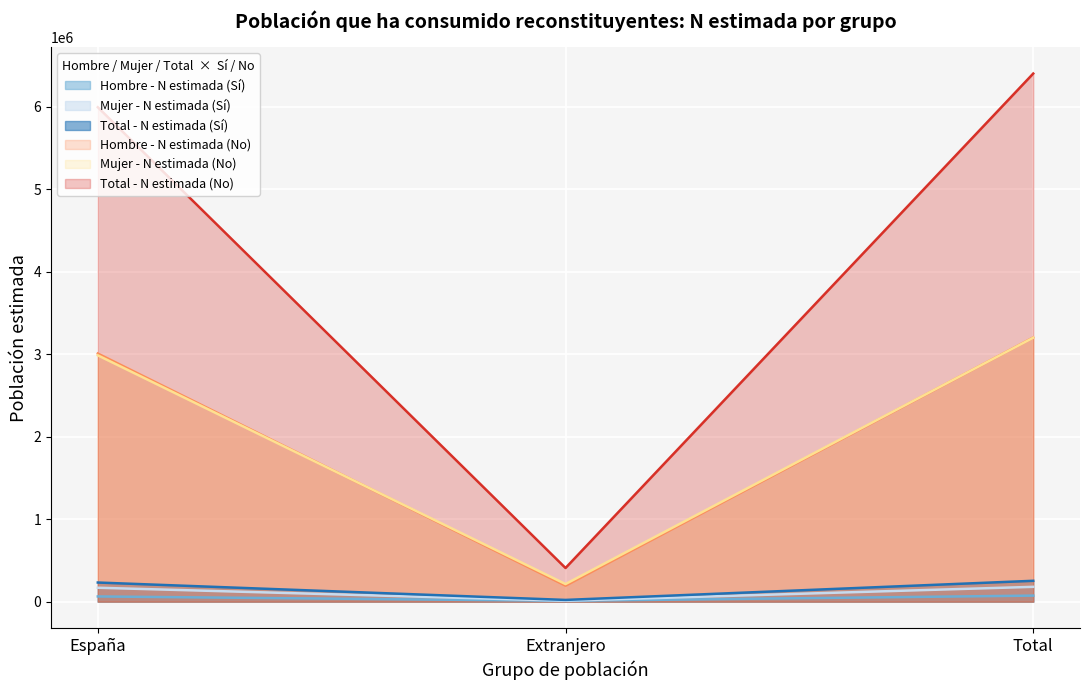

How many data points in Hombre - N estimada (Sí) are less than 63260?

1